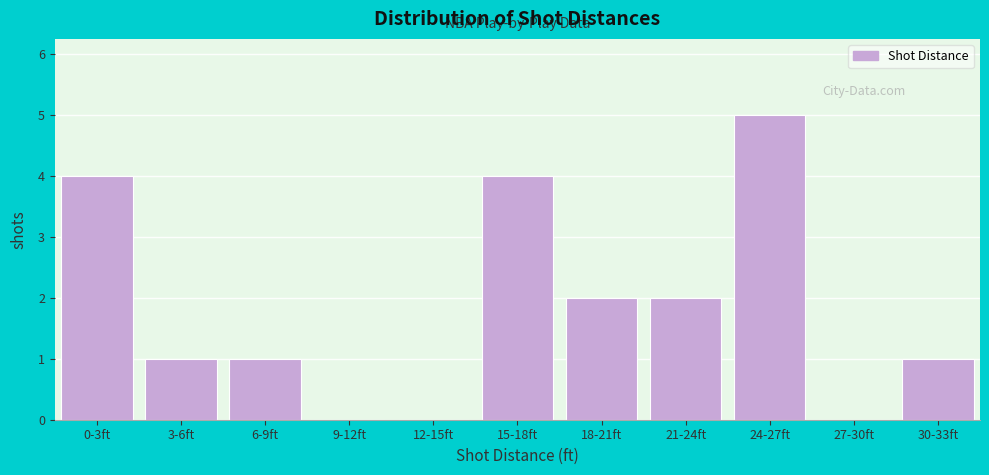

Reading left to right, what are all the values shown in this chart?

0-3ft=4	3-6ft=1	6-9ft=1	9-12ft=0	12-15ft=0	15-18ft=4	18-21ft=2	21-24ft=2	24-27ft=5	27-30ft=0	30-33ft=1